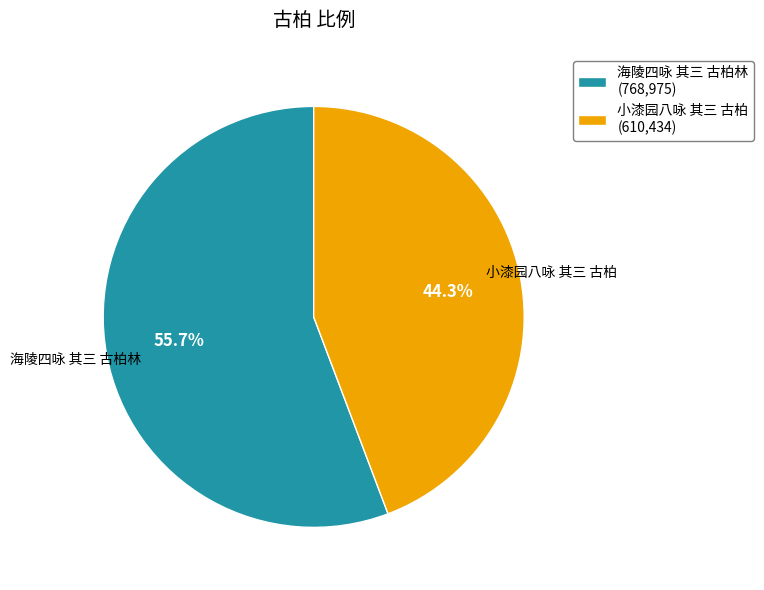

What is the ratio of the value at 小漆园八咏 其三 古柏 to the value at 海陵四咏 其三 古柏林?

0.8